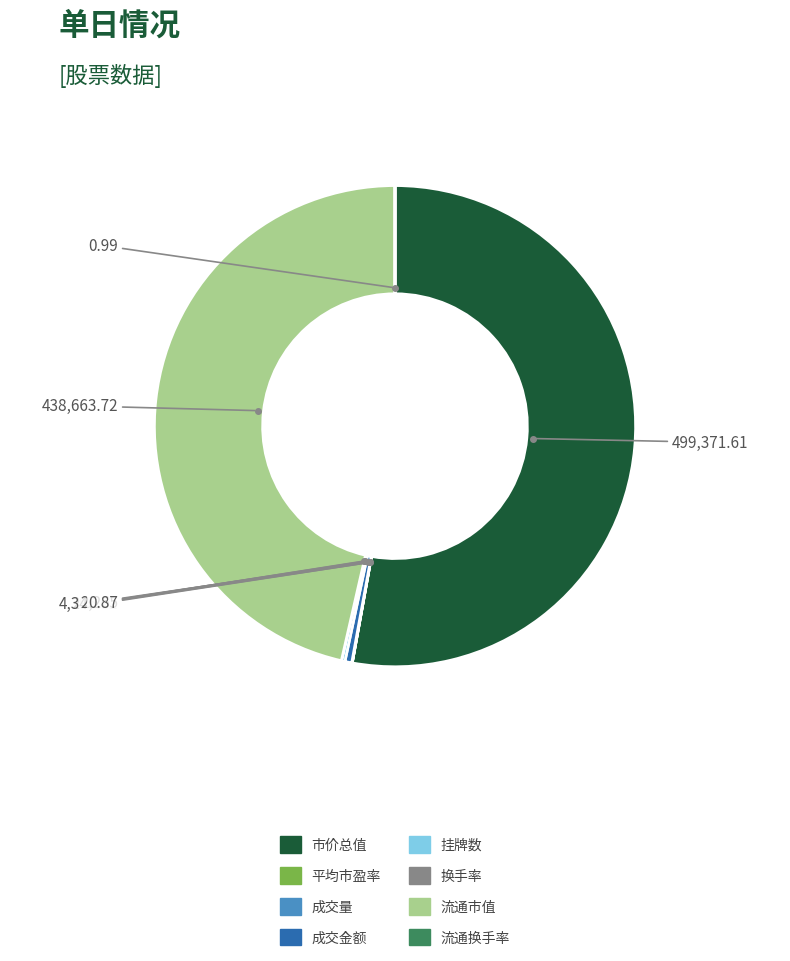

Is there a majority slice in this chart?

Yes